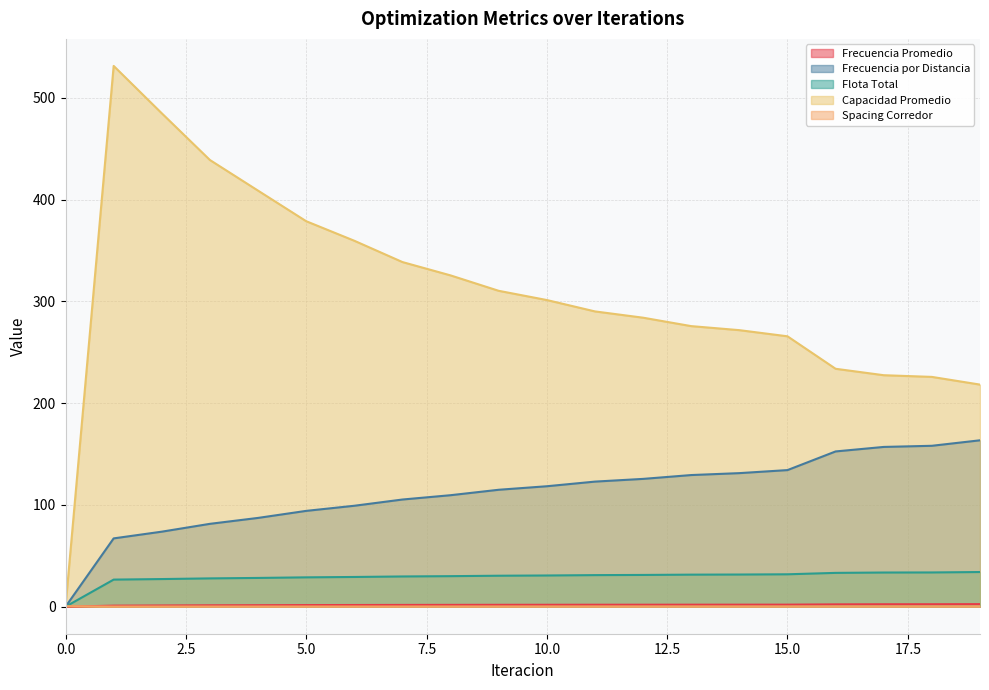

What is the average value of the Frecuencia por Distancia series?

111.2